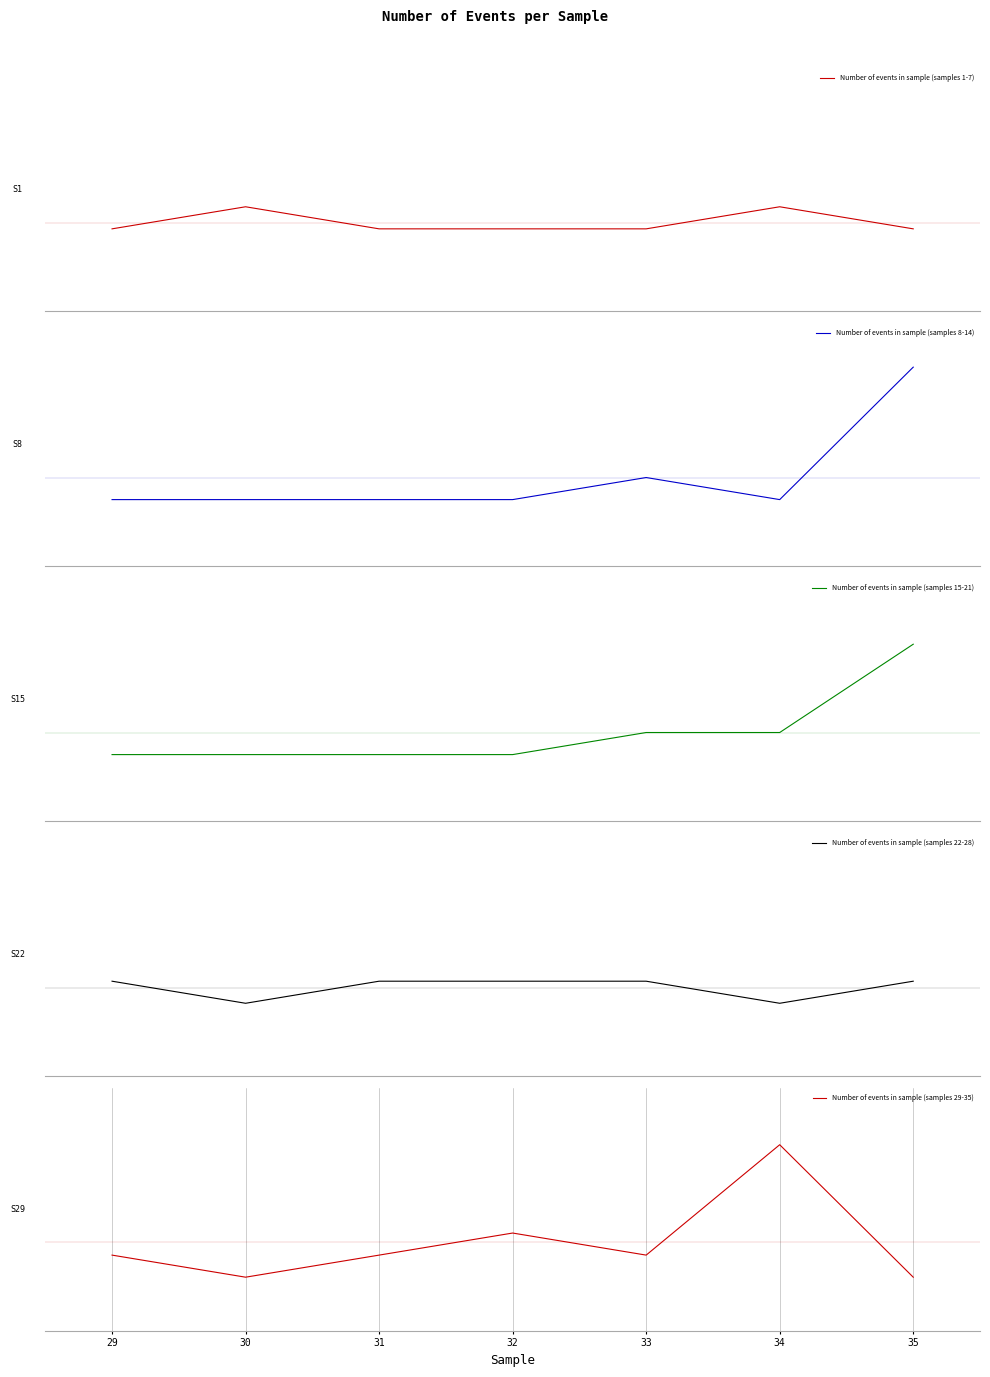

True or false: Number of events in sample (samples 1-7) has a value of -0.2 at 31.

False